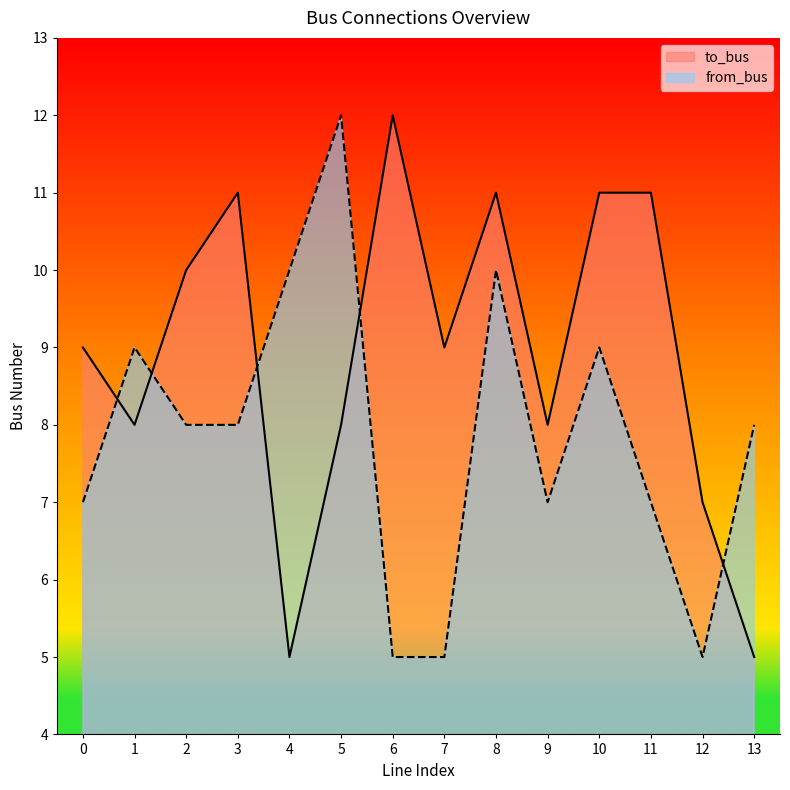

What is the total value across all series at 12?

12